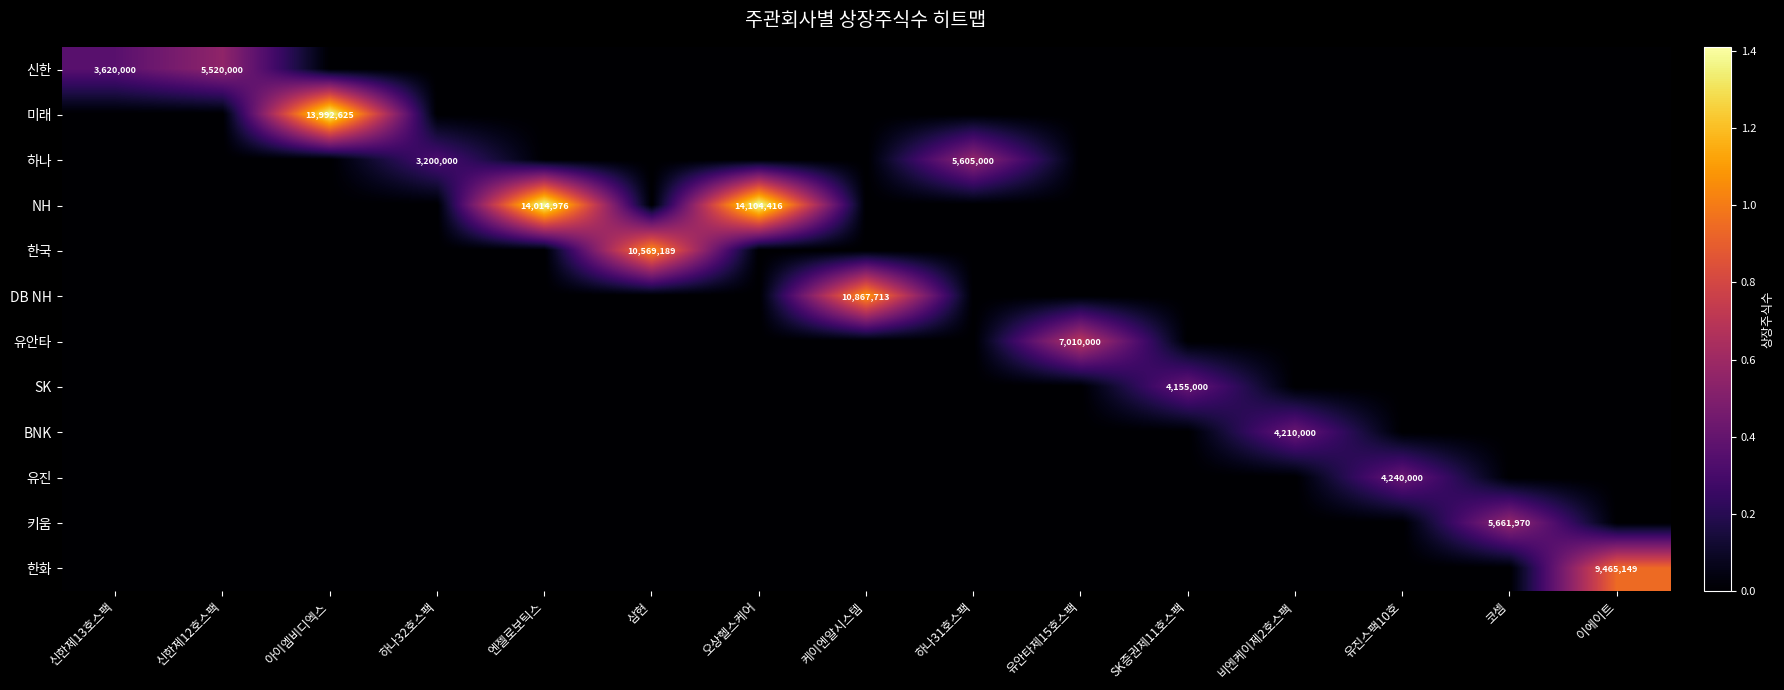

Which has a higher value, 아이엠비디엑스 or SK증권제11호스팩?

아이엠비디엑스